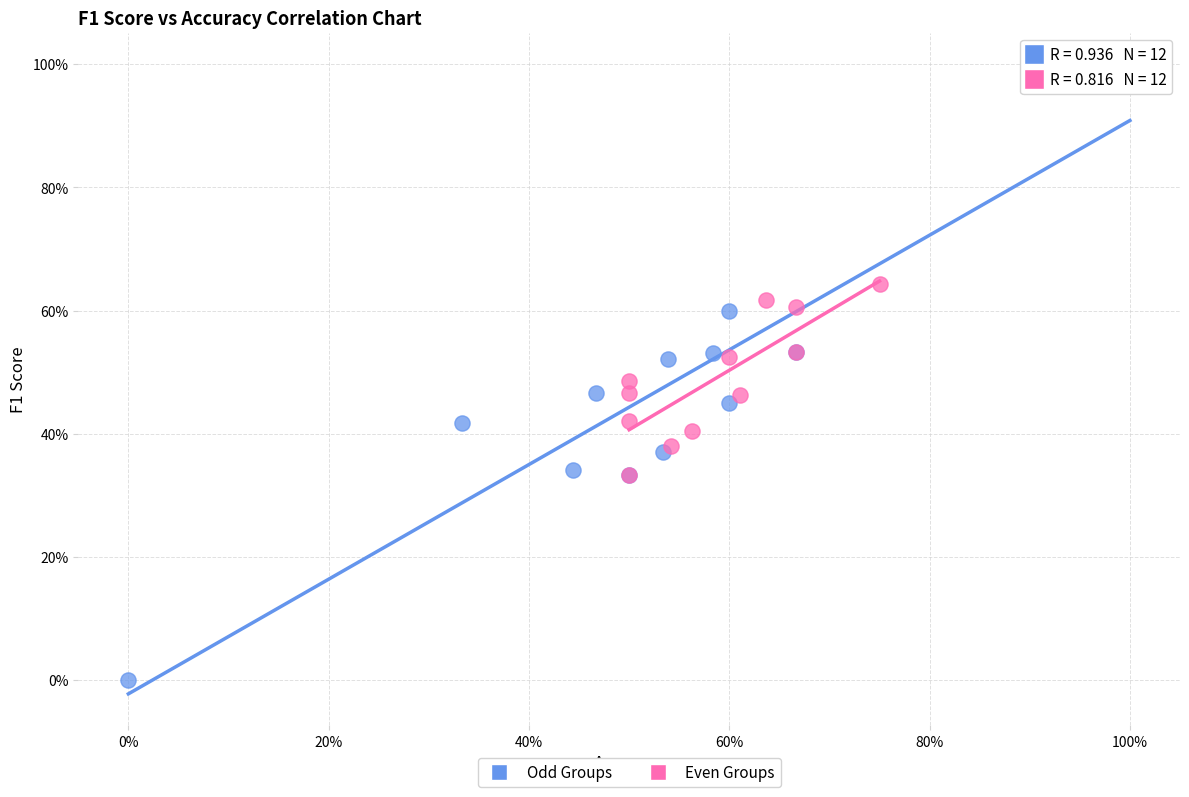

Which series contains the highest Y value?

Odd Groups